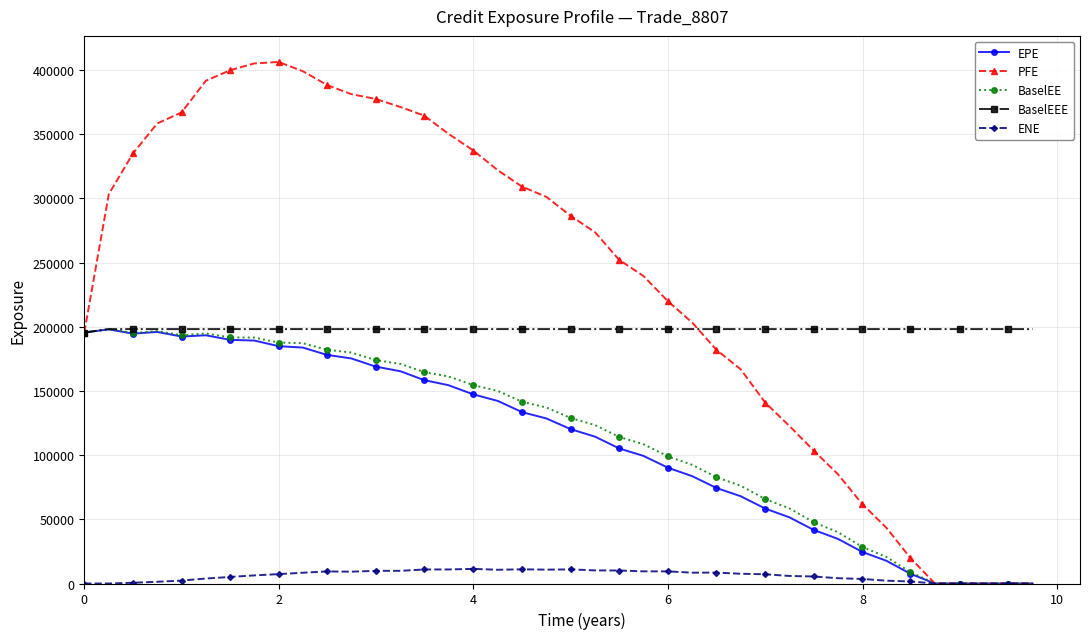

What is the value of the PFE point at the 9th from the left?

406212.0